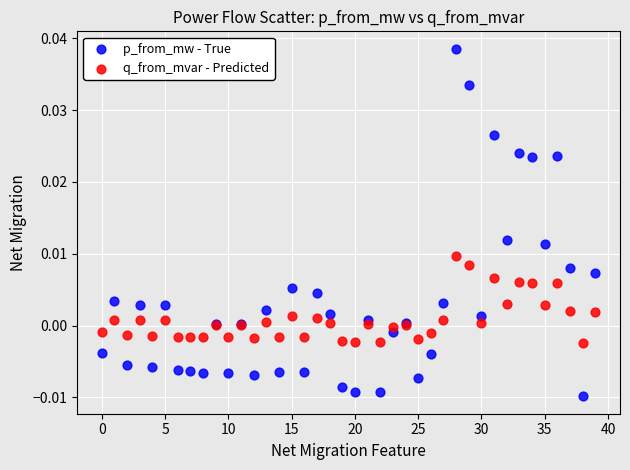

Which series has the widest spread of Y values?

p_from_mw - True